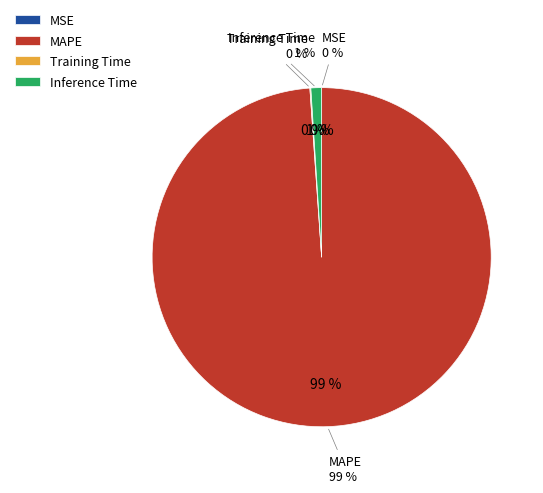

Count the number of slices in the pie.

4